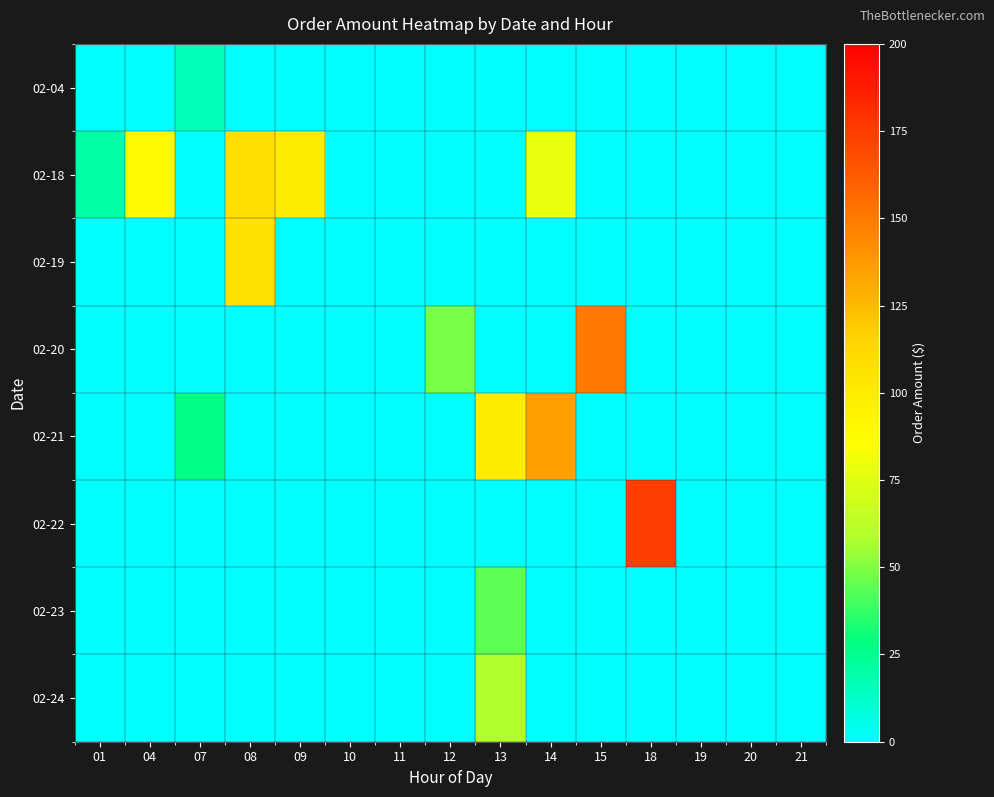

At 12, list the series in order from smallest to largest.

02-04, 02-18, 02-19, 02-21, 02-22, 02-23, 02-24, 02-20